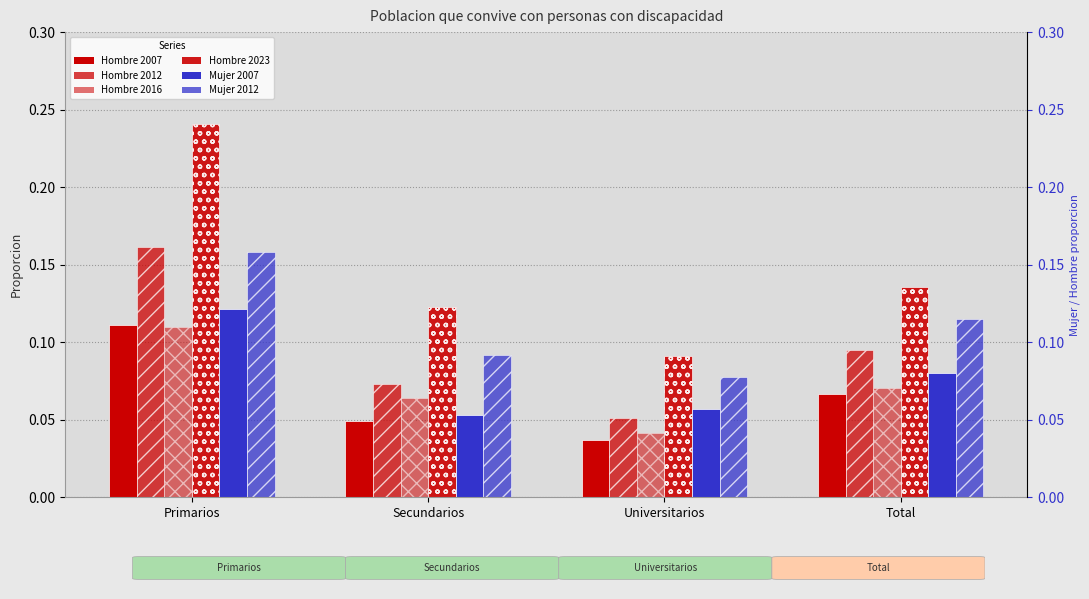

At which category is the sum across all series the highest?

Primarios